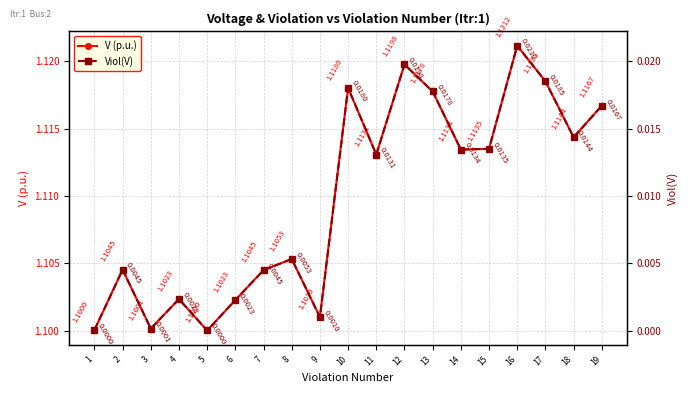

What is the sum of all V (p.u.) values?

21.1